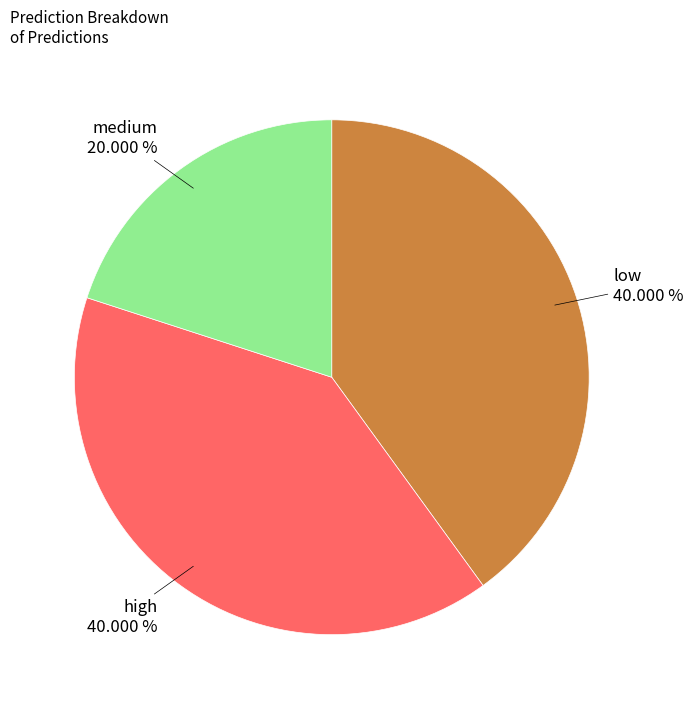

Which slice is the smallest?

medium